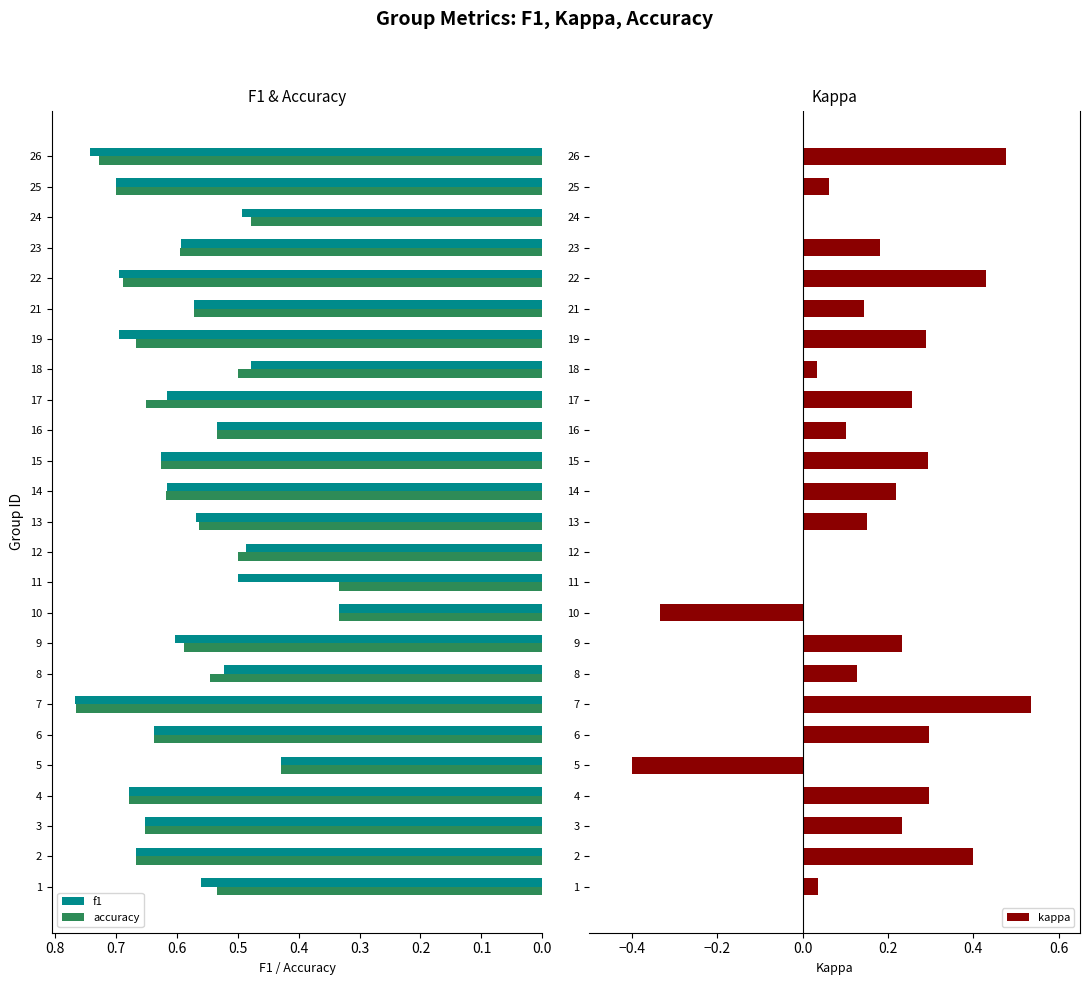

What is the sum of all f1 values?

14.8